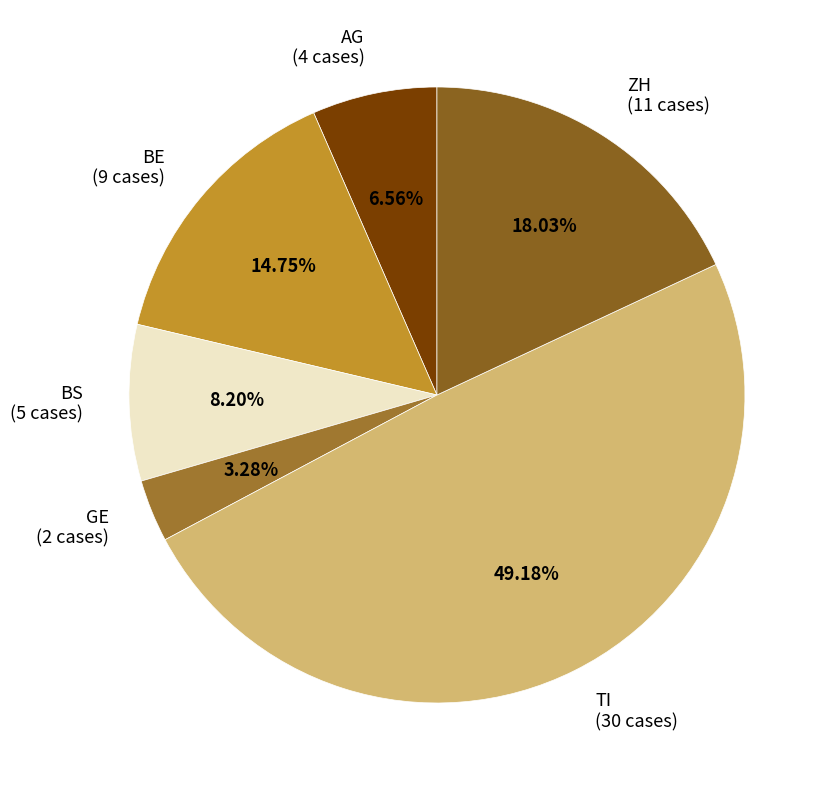

How many segments does this pie chart have?

6